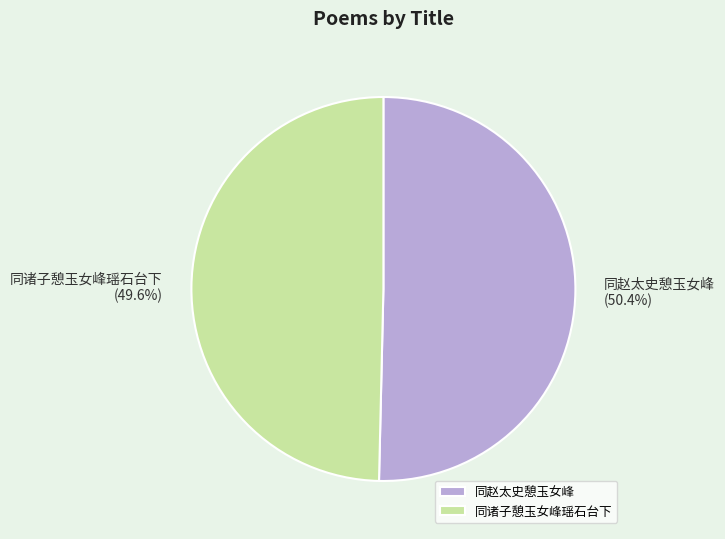

Which slice is the largest?

同赵太史憩玉女峰